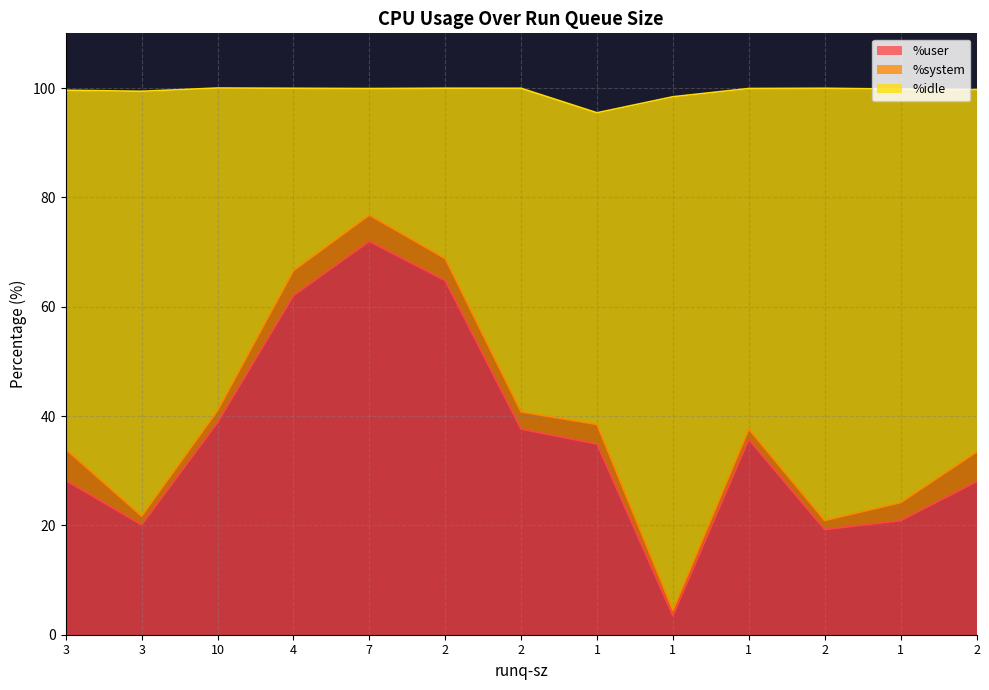

What is the difference between the %idle values at 1 and 4?

28.1